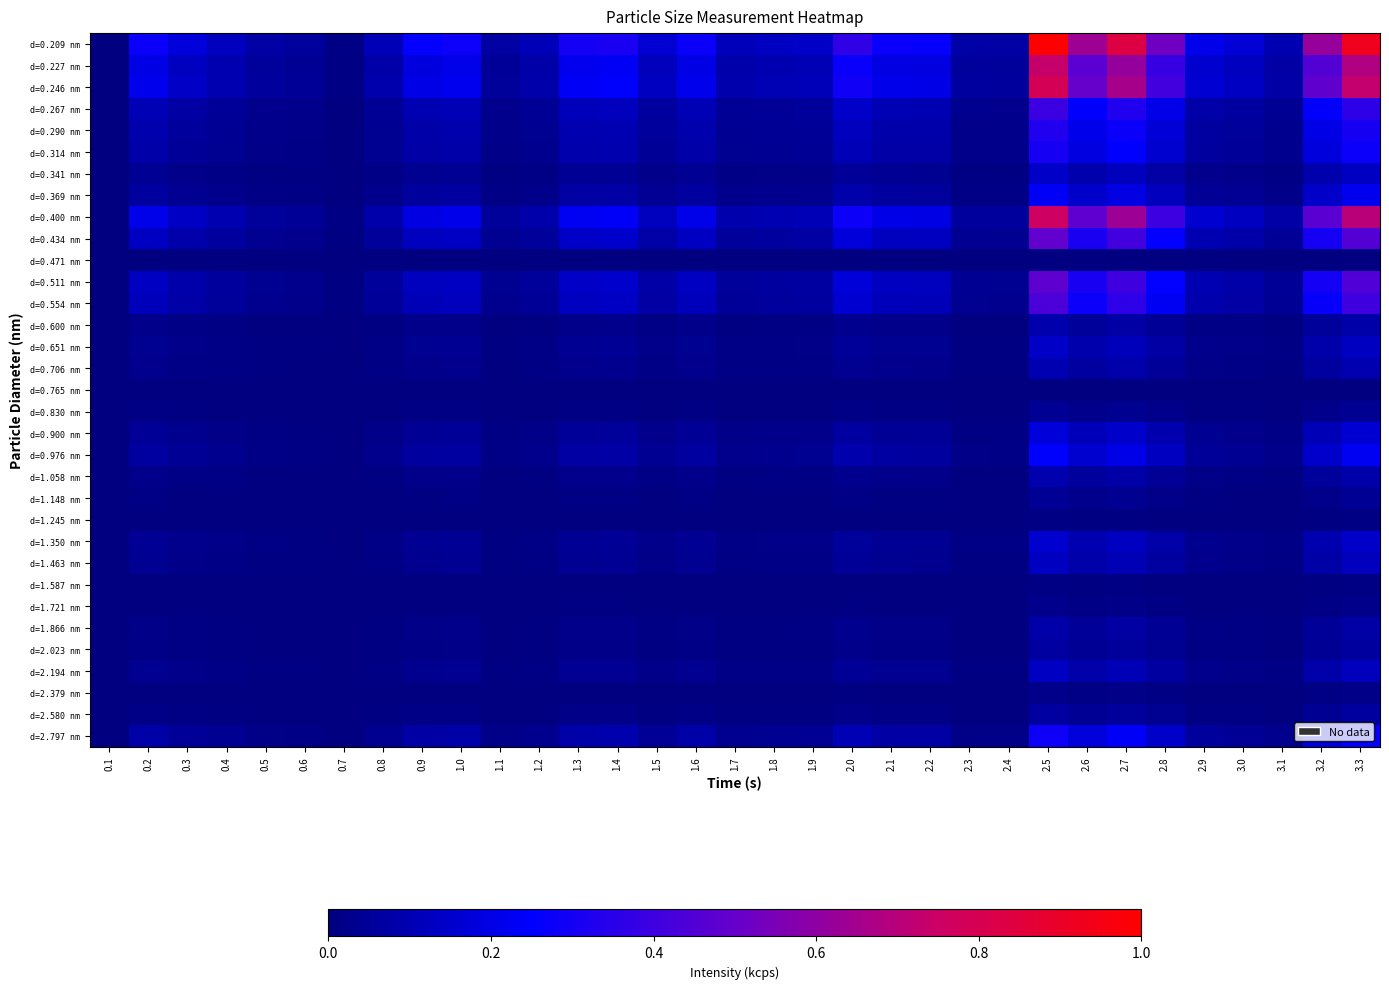

What is the maximum value shown in the chart?

1.0